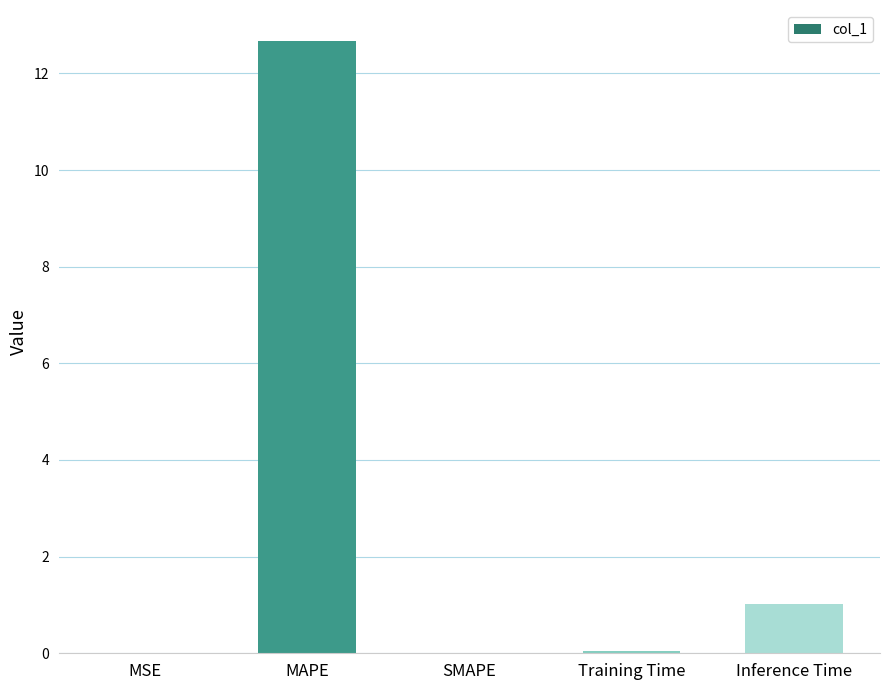

Where is the data nearest to the value 6?

Inference Time